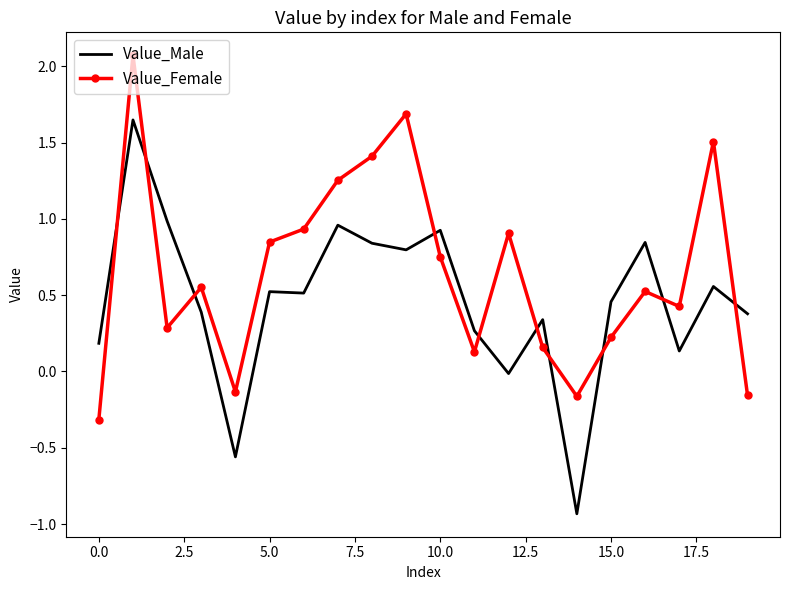

What is the smallest value displayed?

-0.9